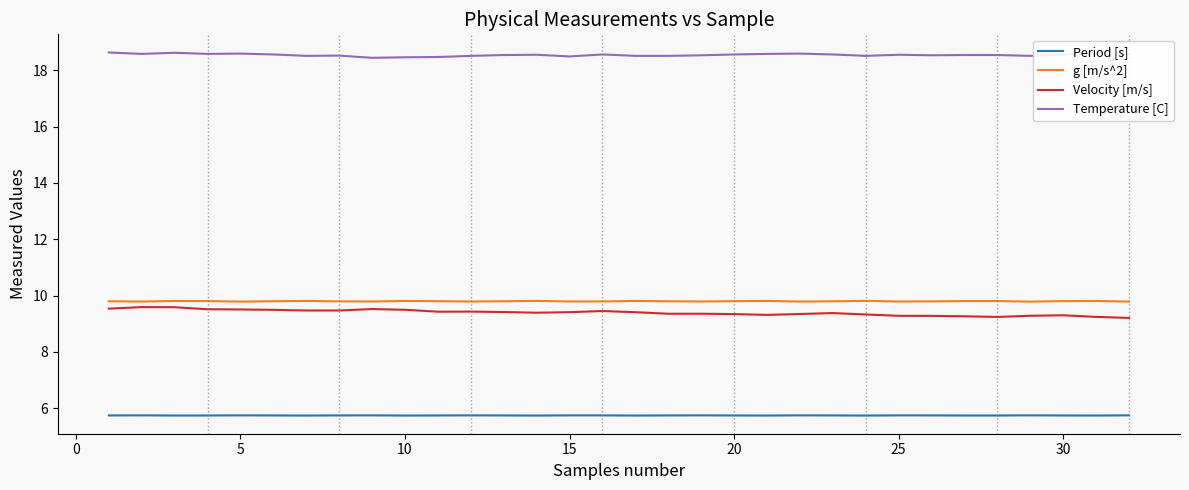

Which series has the largest total across all categories?

Temperature [C]